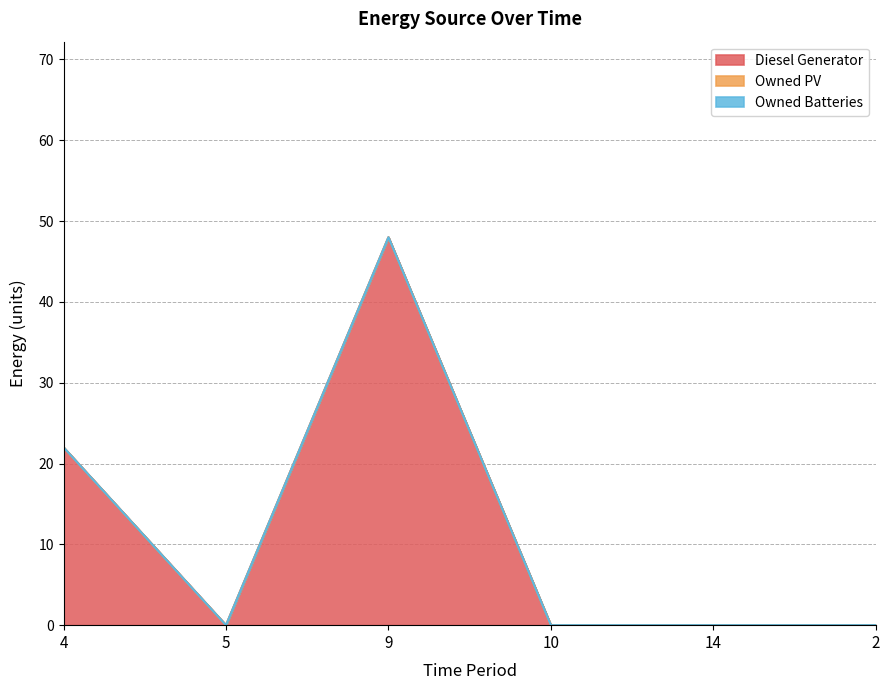

True or false: Owned Batteries and Owned PV intersect in this chart.

False